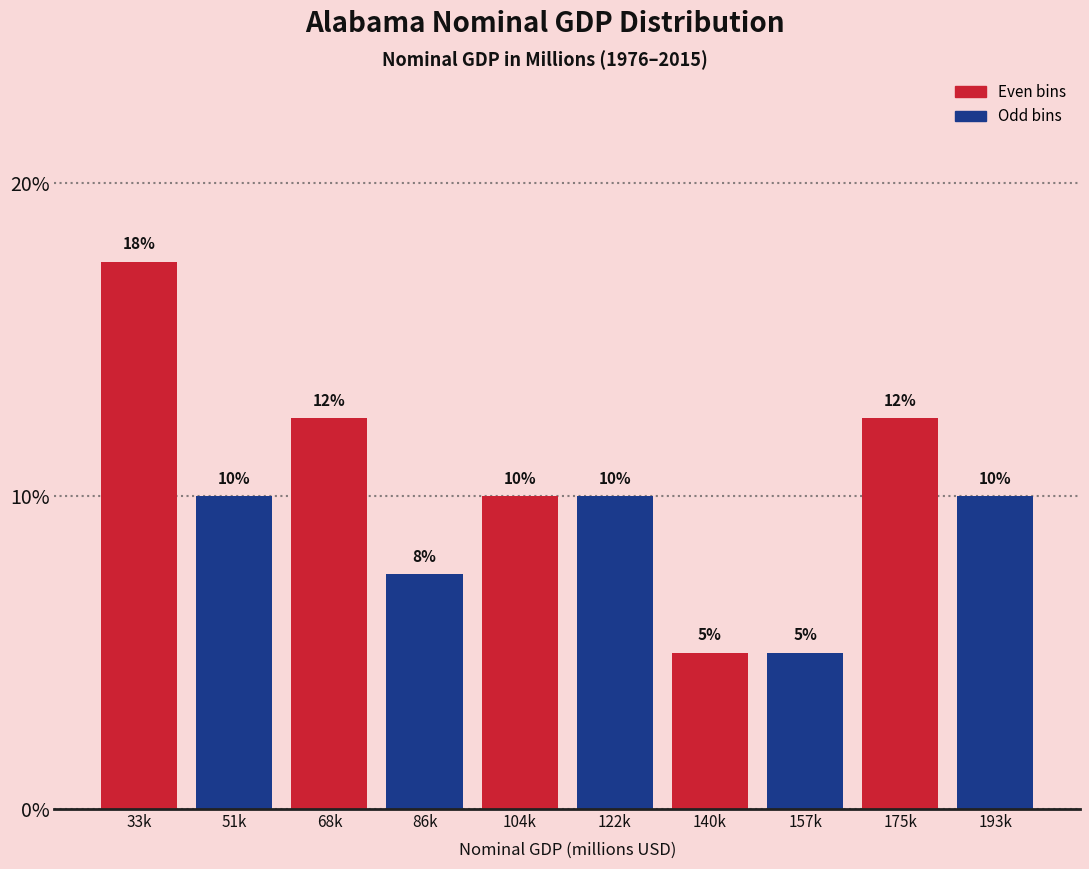

What is the sum of all values?

100.0